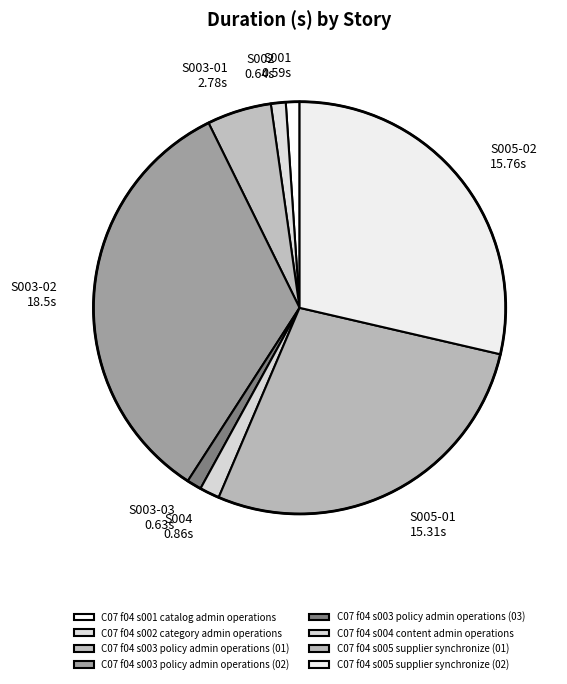

To the nearest percent, what is the difference between the largest and smallest slice percentages?

33%